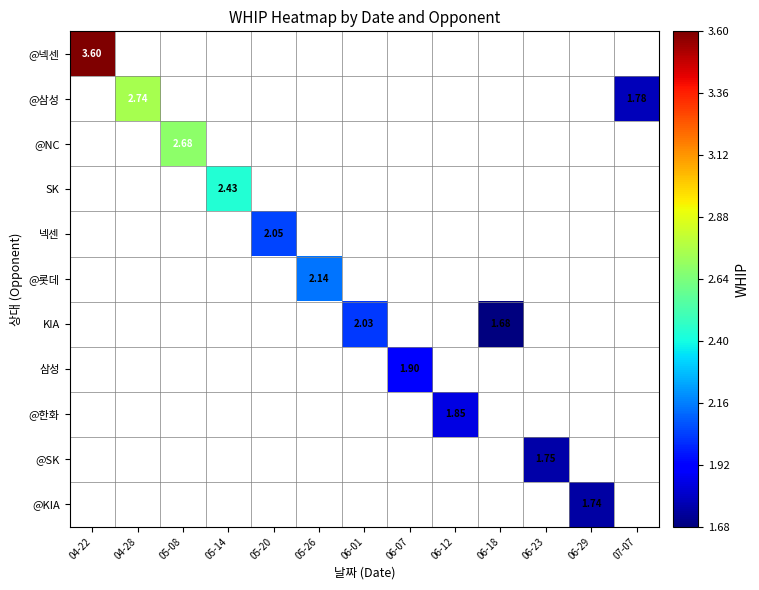

Between 06-18 and 06-29, which is larger?

06-29